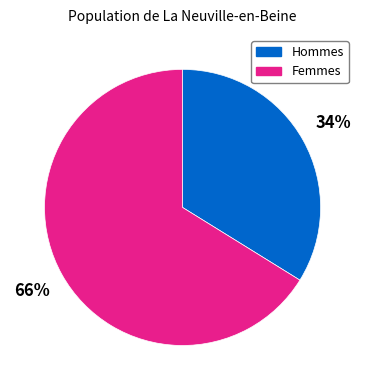

Is there any slice that represents more than half of the pie?

Yes